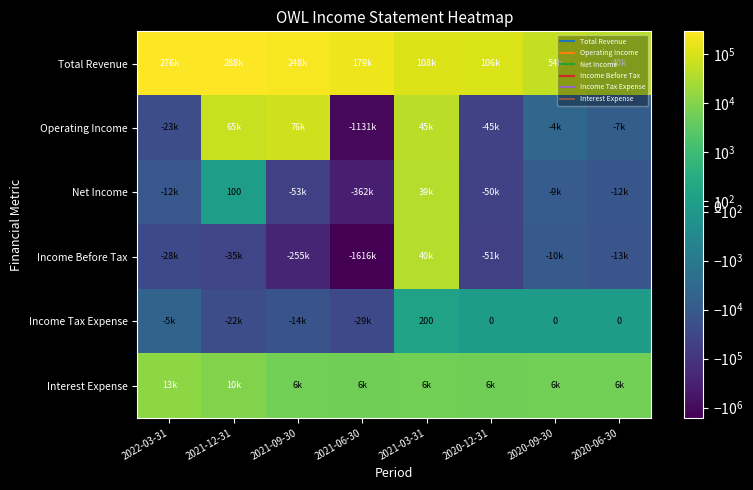

What is the difference between the Net Income values at 2021-03-31 and 2021-09-30?

92700